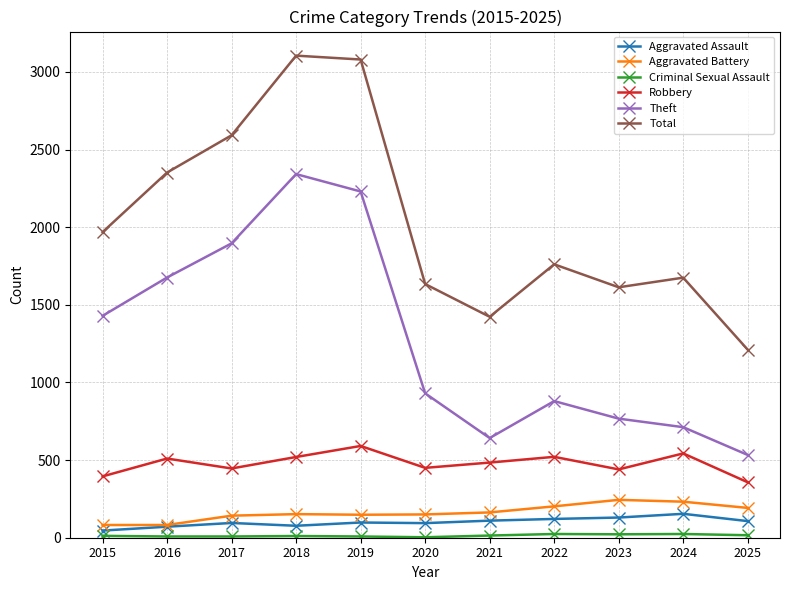

What is the greatest value displayed?

3105